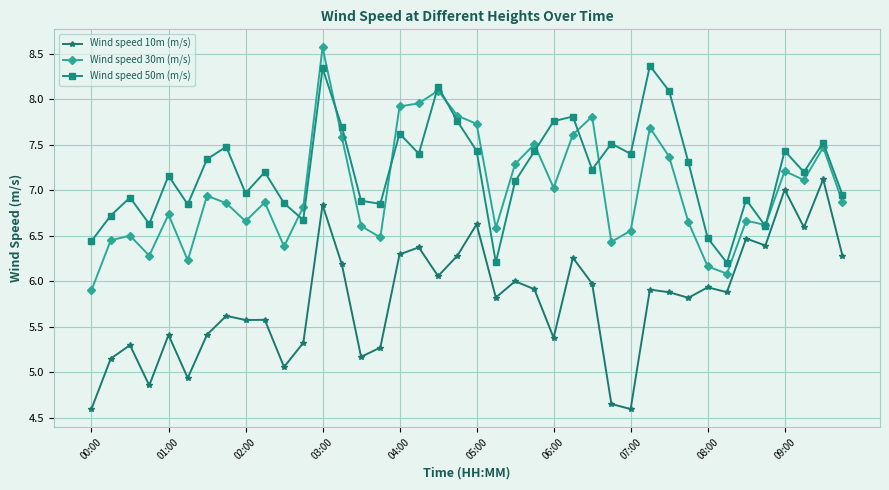

Rank the series by their maximum value, from highest to lowest.

Wind speed 30m (m/s), Wind speed 50m (m/s), Wind speed 10m (m/s)